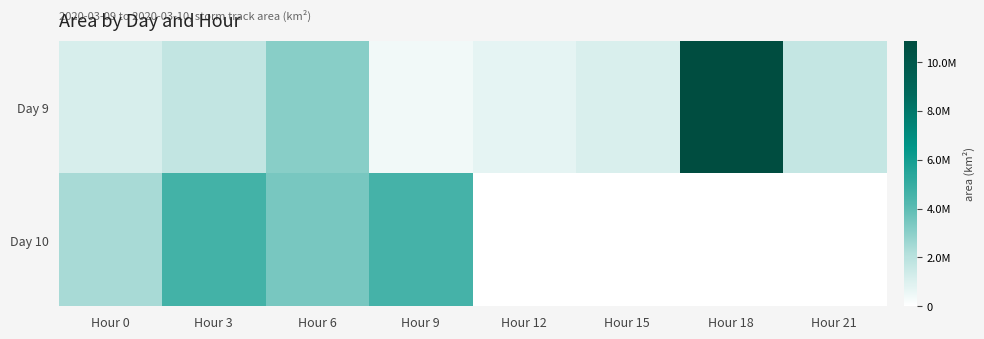

At how many categories does at least one series exceed 7357974?

1